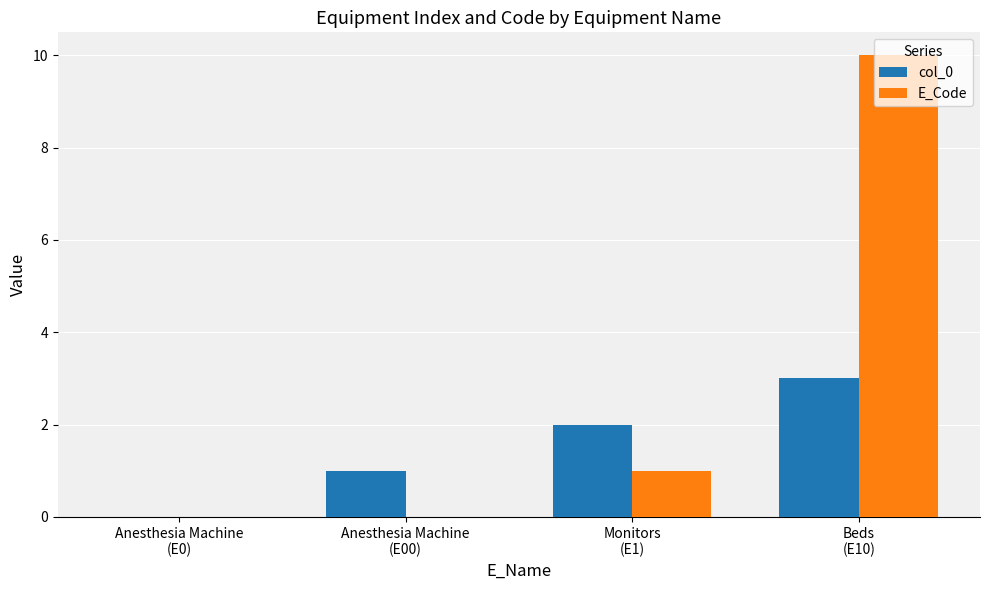

At which label is col_0 closest to 1?

Anesthesia Machine
(E00)